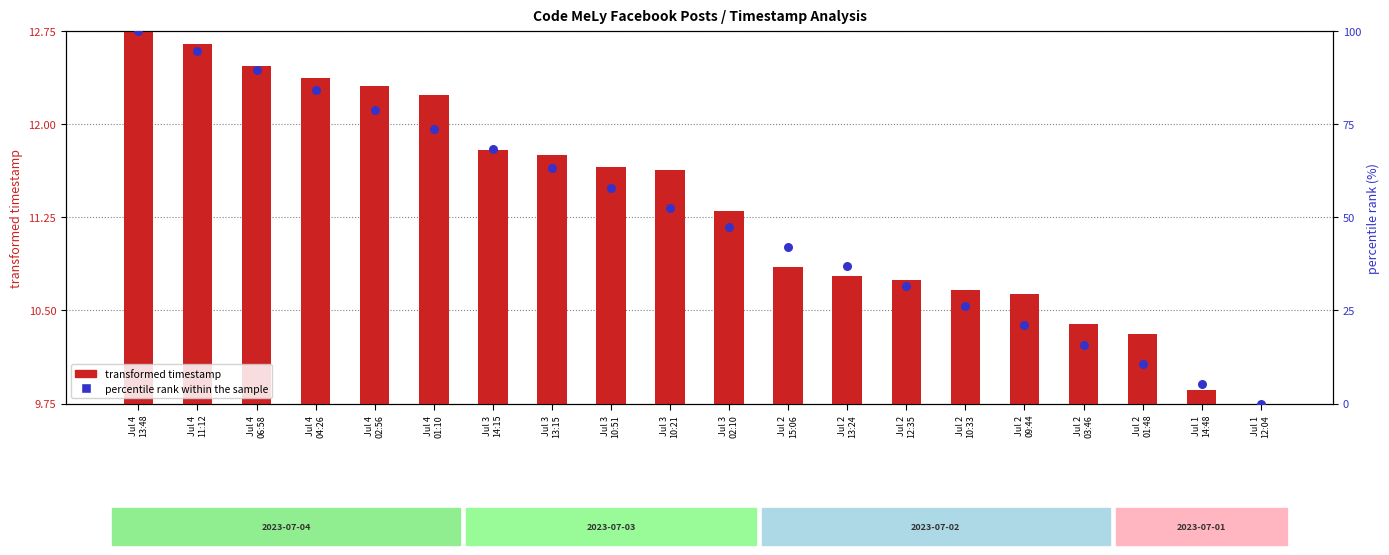

Which series has the widest spread of Y values?

percentile rank within the sample